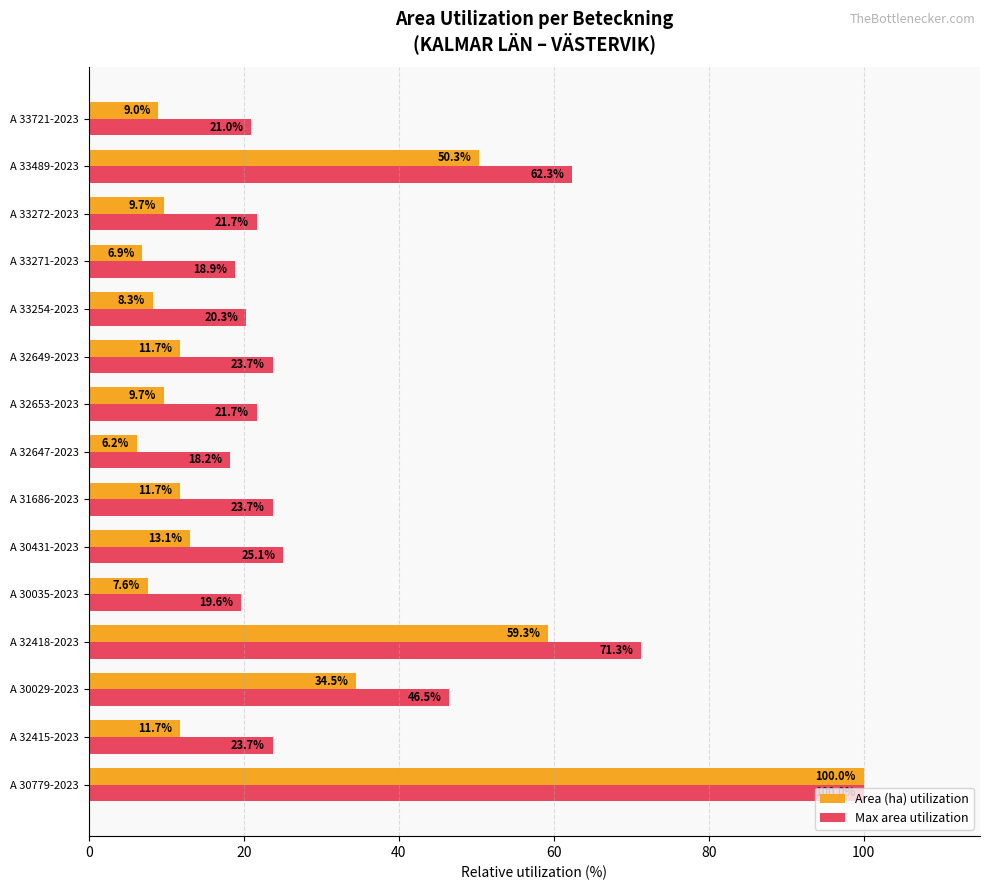

Rank the series at A 30431-2023 from lowest to highest value.

Area (ha) utilization, Max area utilization